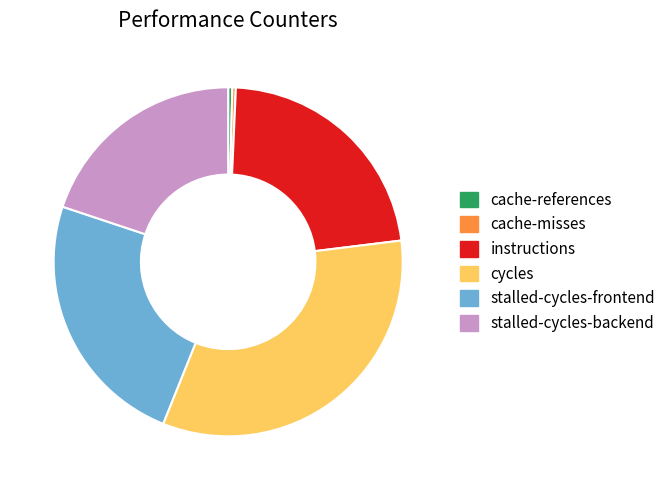

Count the number of slices in the pie.

6